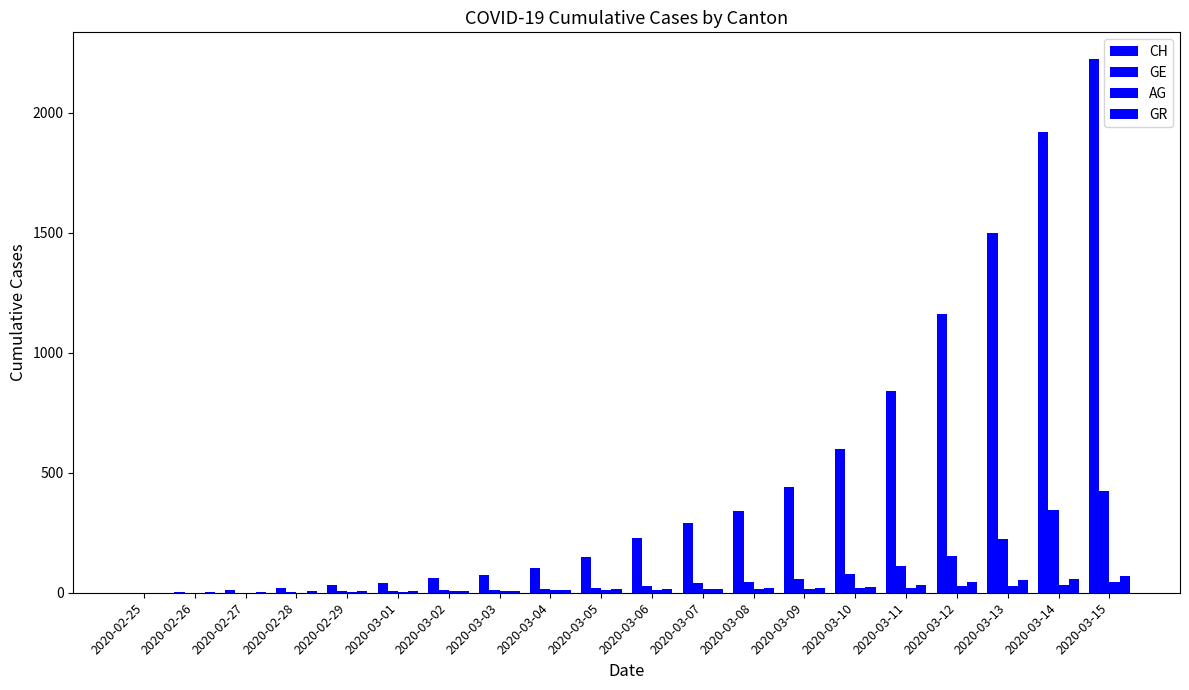

Count the number of categories in the chart.

20